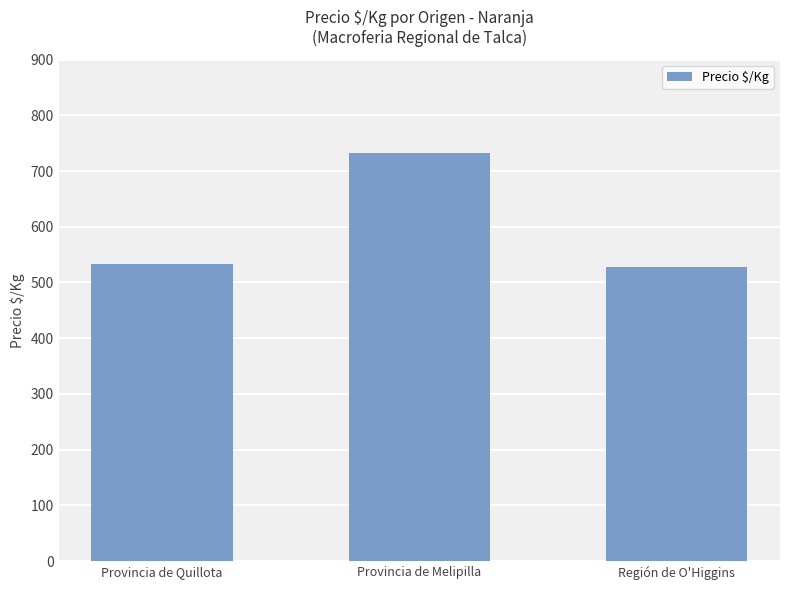

What position from the right is Provincia de Quillota?

3